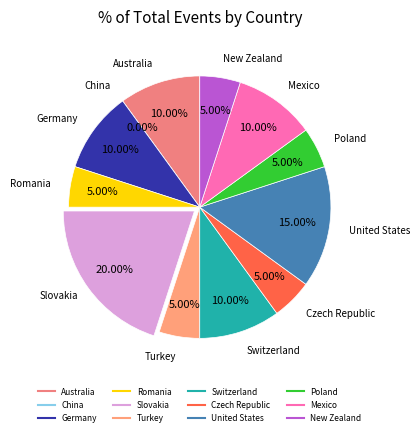

Between Slovakia and Czech Republic, which is larger?

Slovakia